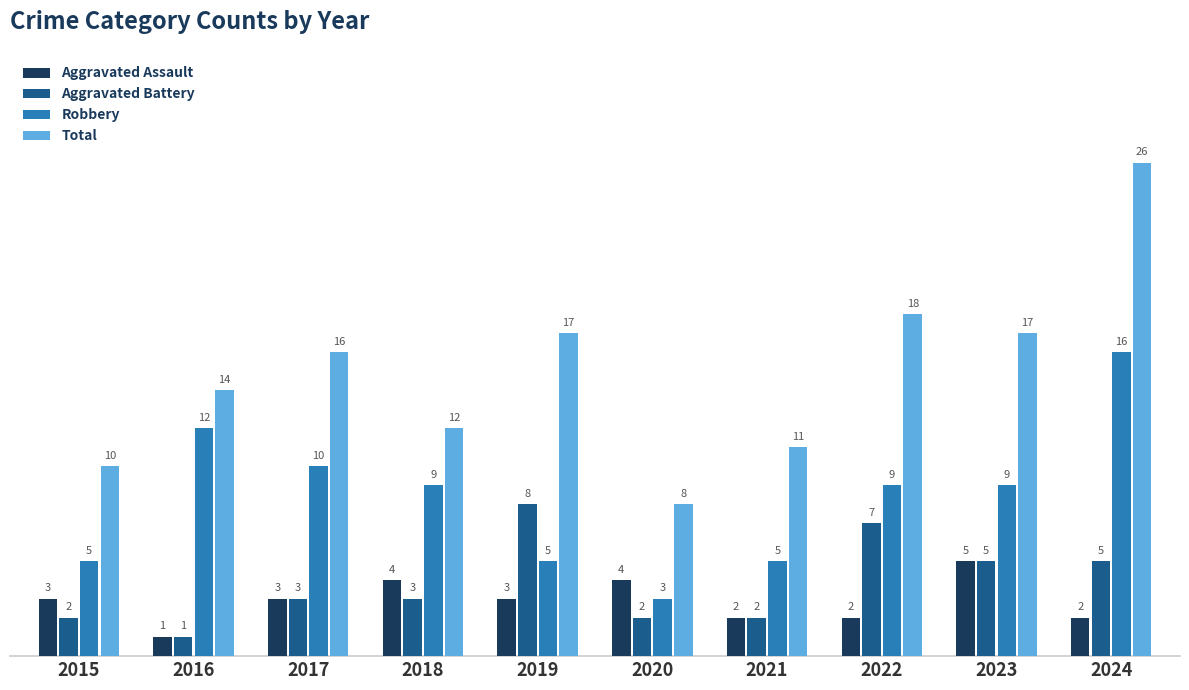

What is the value of the Aggravated Battery bar at the 6th from the left?

2